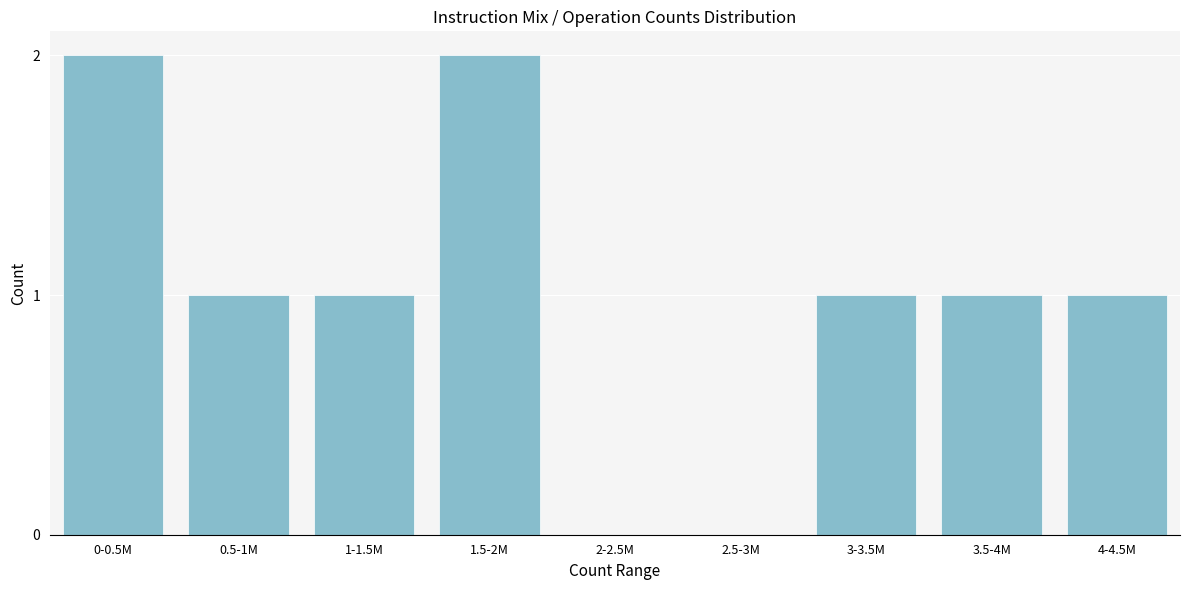

Reading right to left, what are all the values shown in this chart?

4-4.5M=1	3.5-4M=1	3-3.5M=1	2.5-3M=0	2-2.5M=0	1.5-2M=2	1-1.5M=1	0.5-1M=1	0-0.5M=2